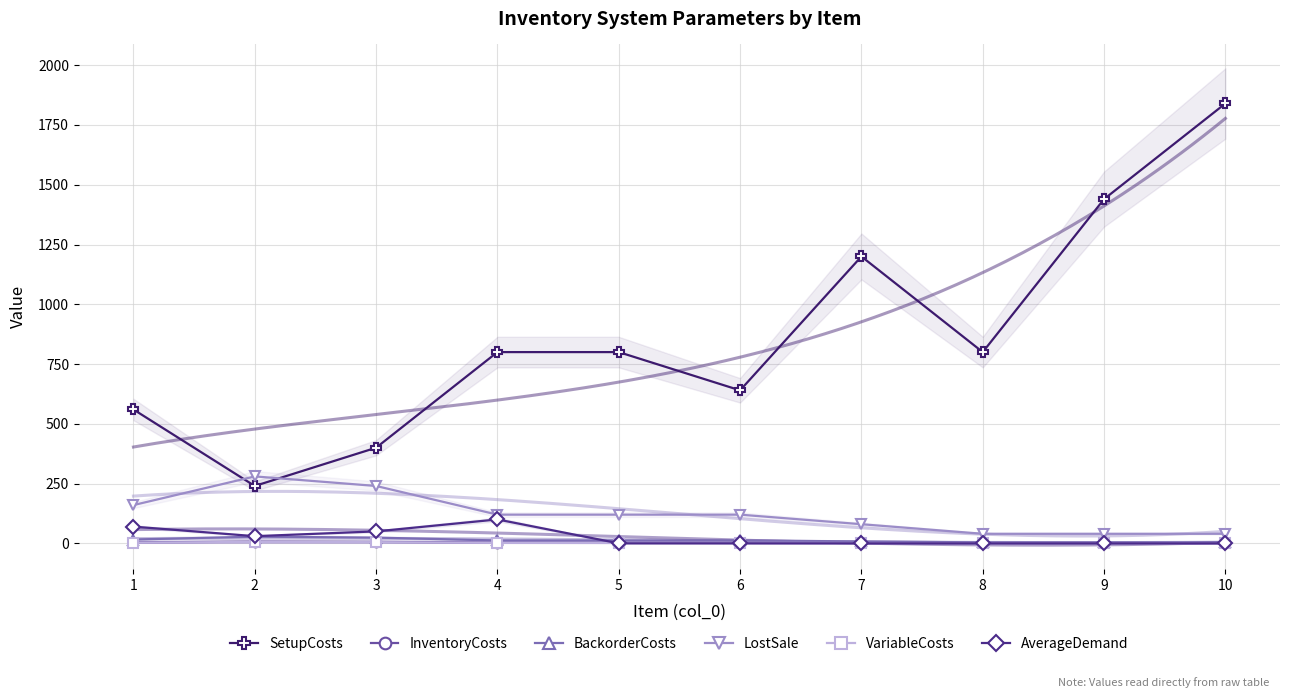

What value does the LostSale series have at 6?

120